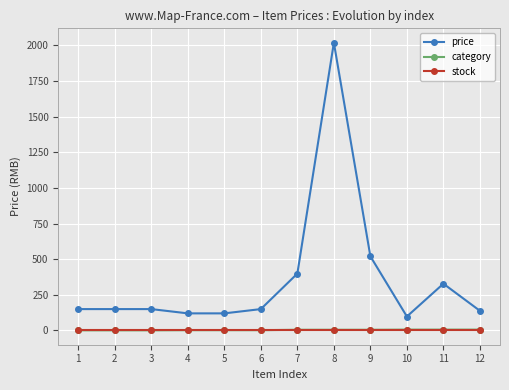

At which category is the sum across all series the highest?

8